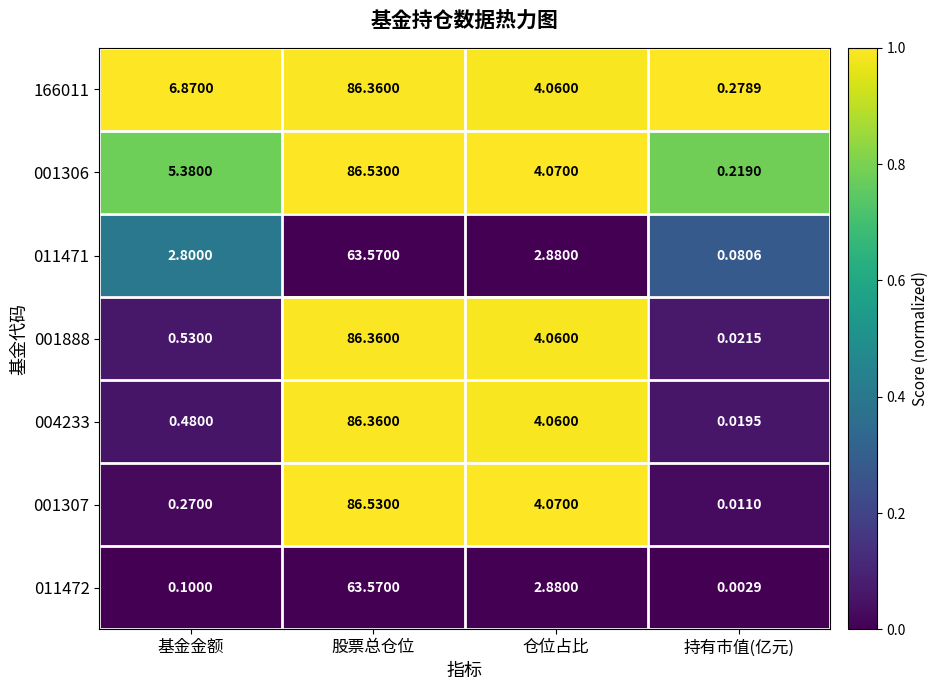

What is the maximum value shown in the chart?

86.5